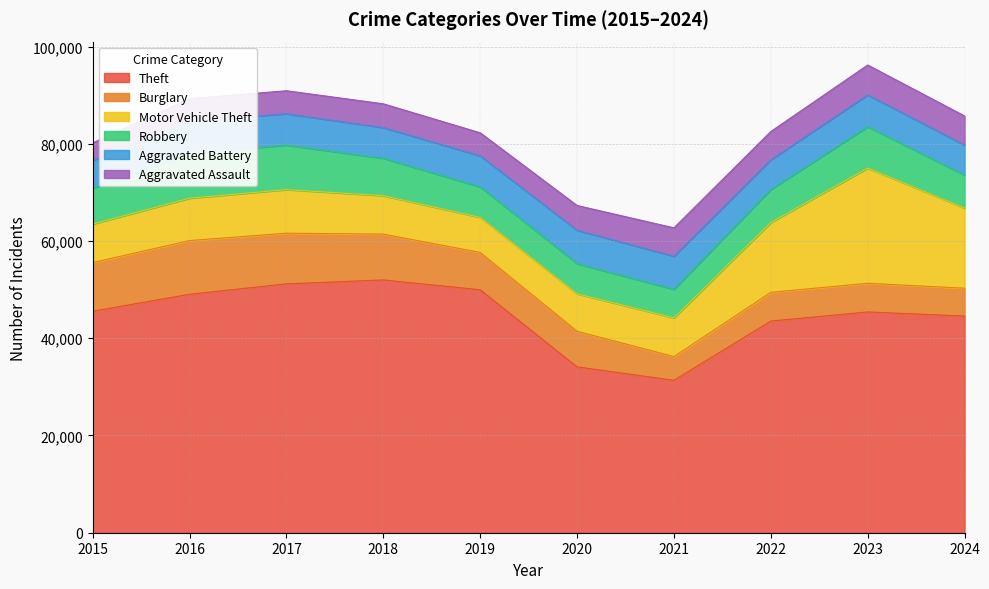

Which series ends up on top after the final intersection of Burglary and Robbery?

Robbery